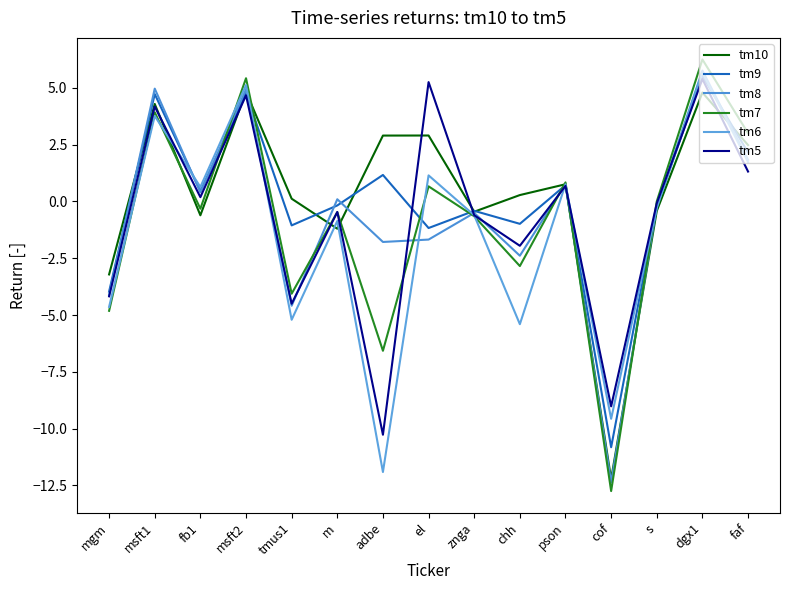

True or false: tm6 has a value of -5.4 at chh.

True